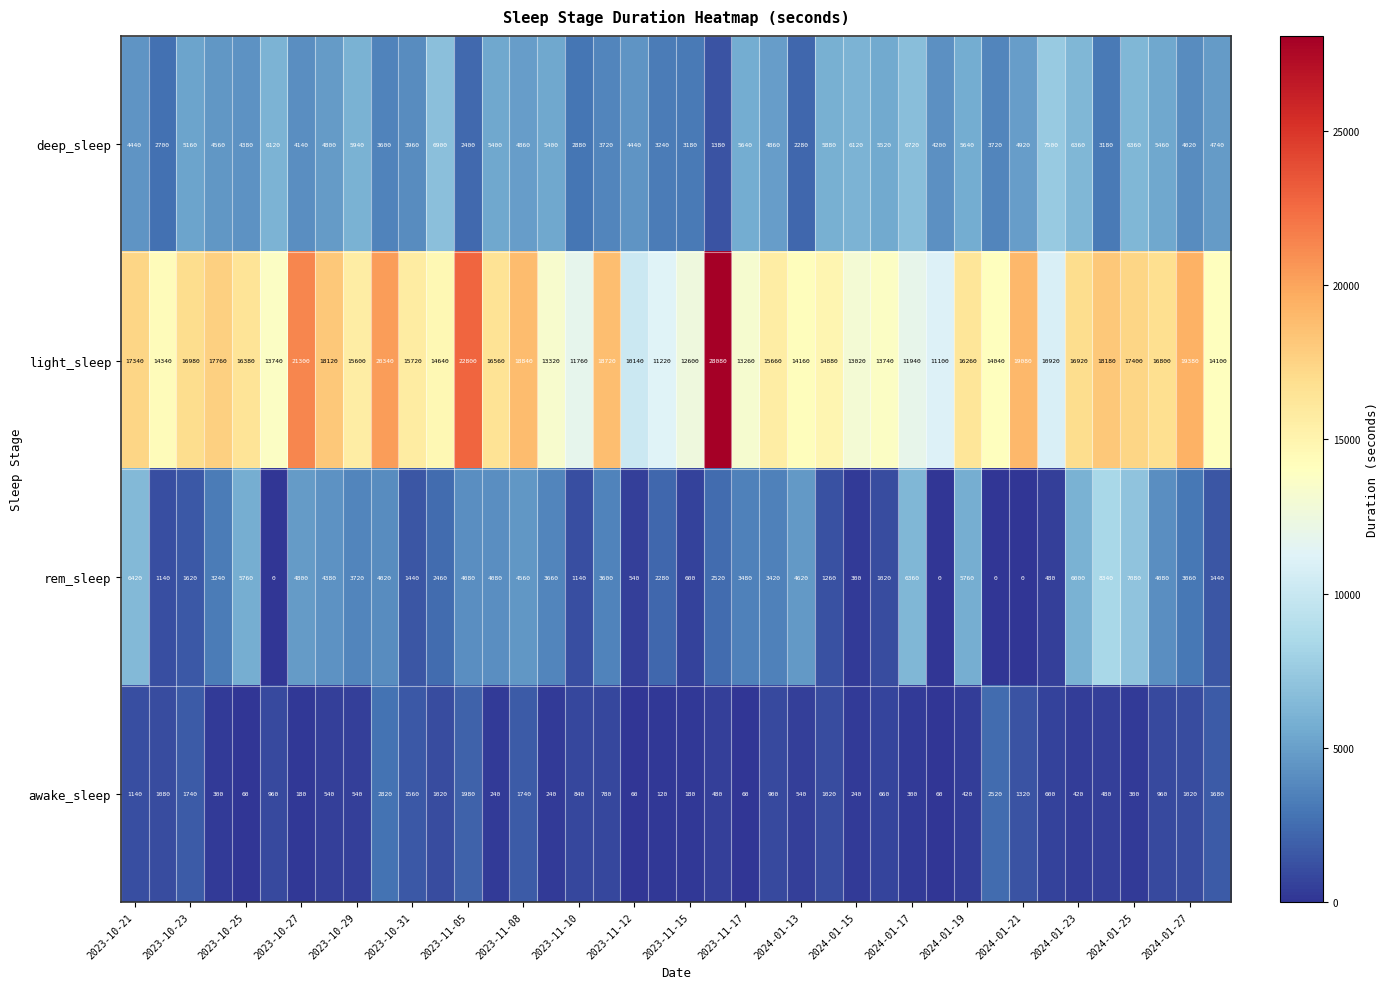

Which series has the widest spread of values?

light_sleep